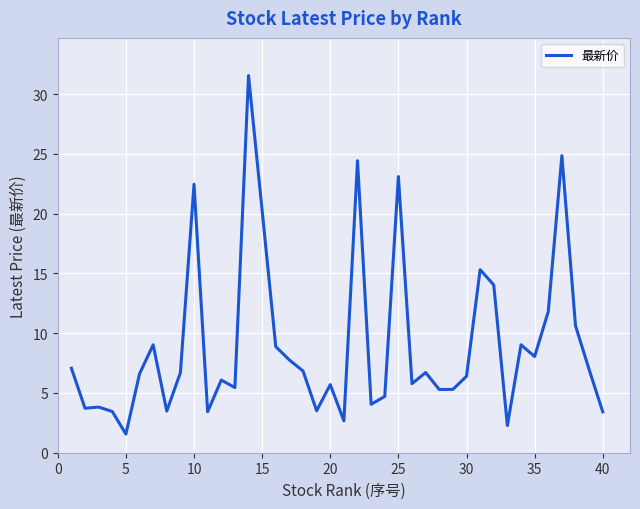

What is the smallest value displayed?

1.6